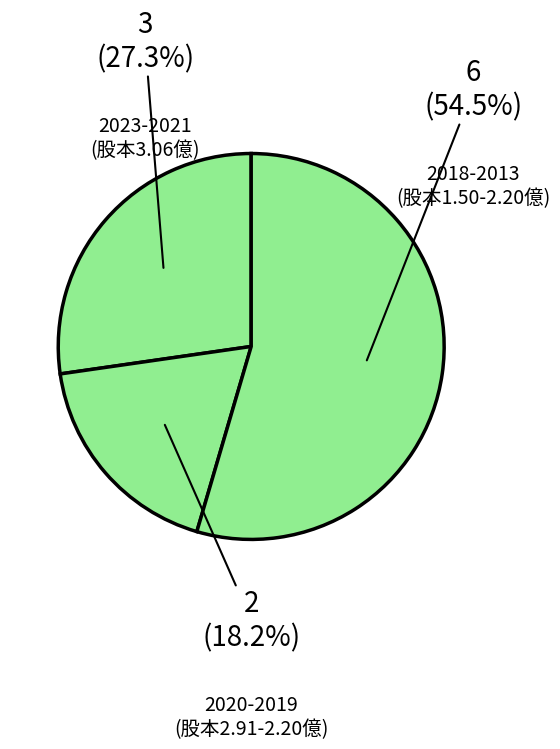

How many slices are in this pie chart?

3